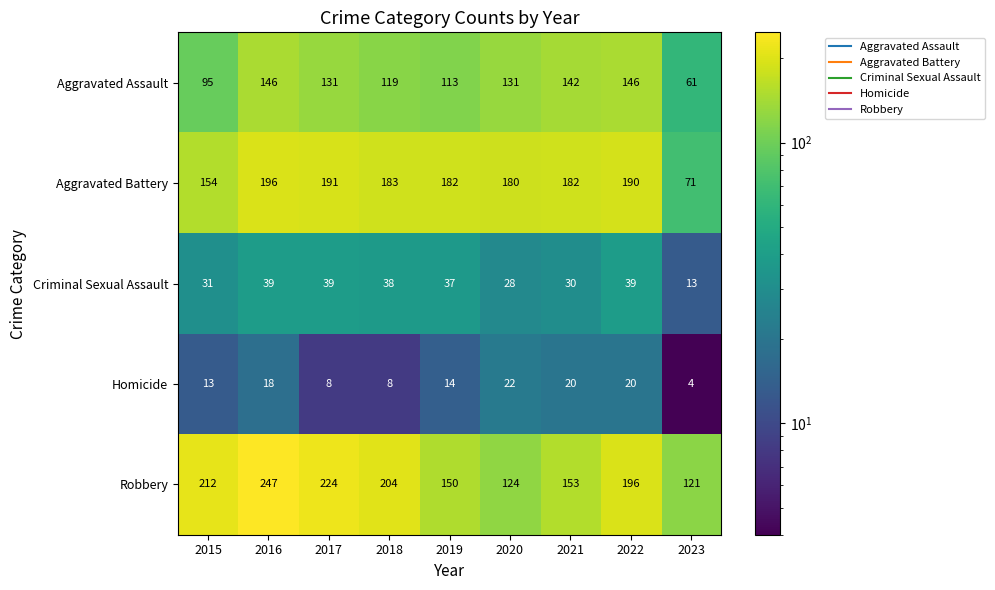

What is the total value across all series at 2022?

591